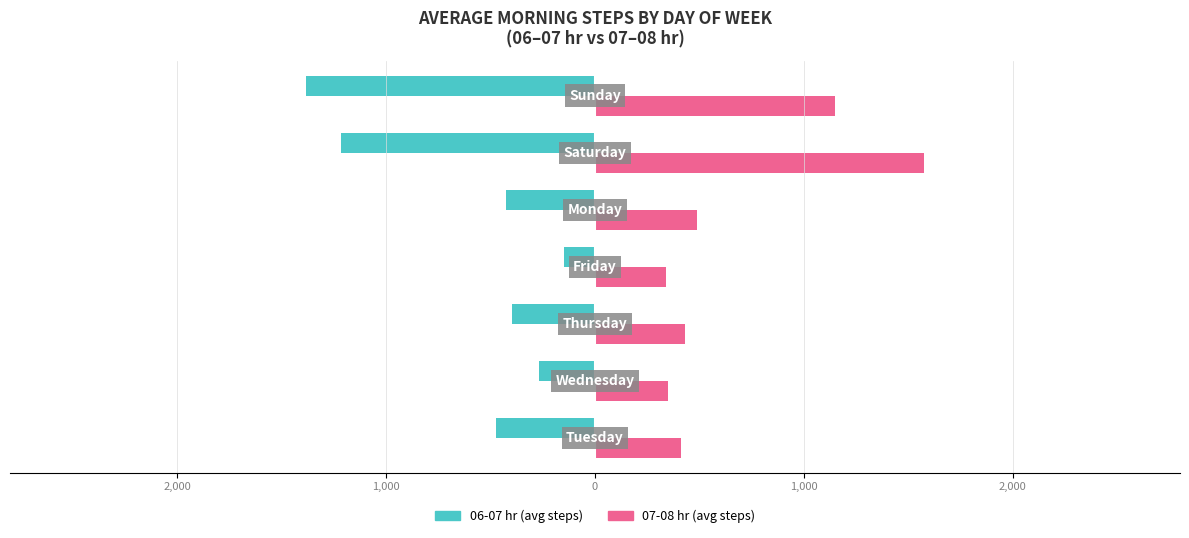

What are all the series names shown in the legend?

06-07 hr (avg steps), 07-08 hr (avg steps)